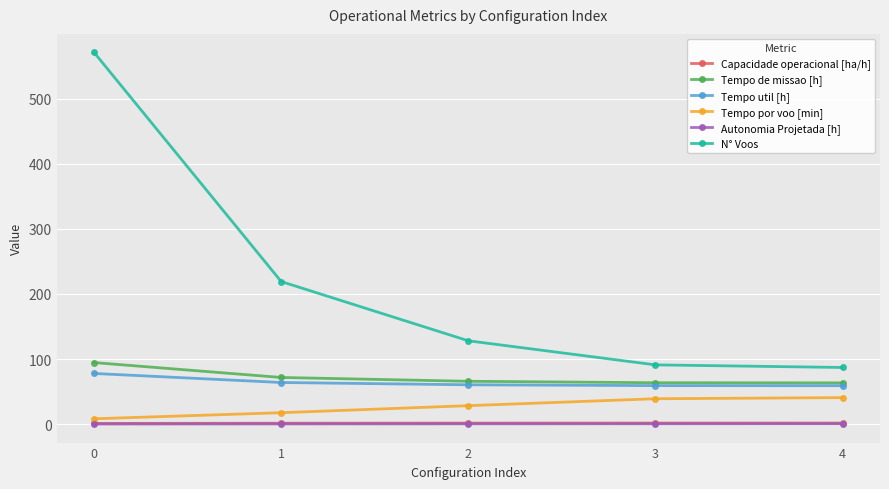

At how many categories does at least one series exceed 96?

3